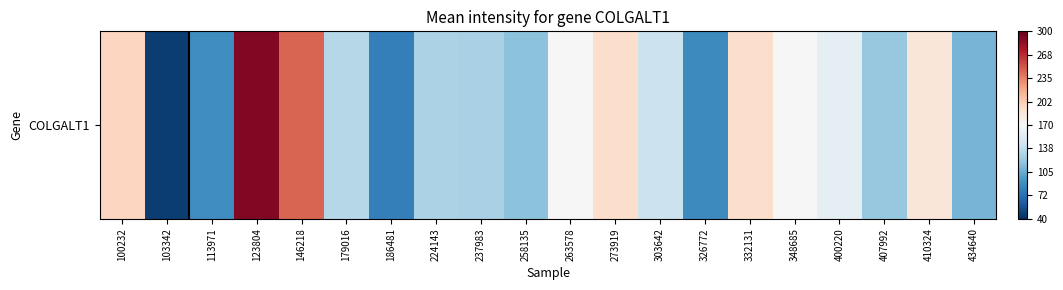

At which label is the value closest to 0?

348685